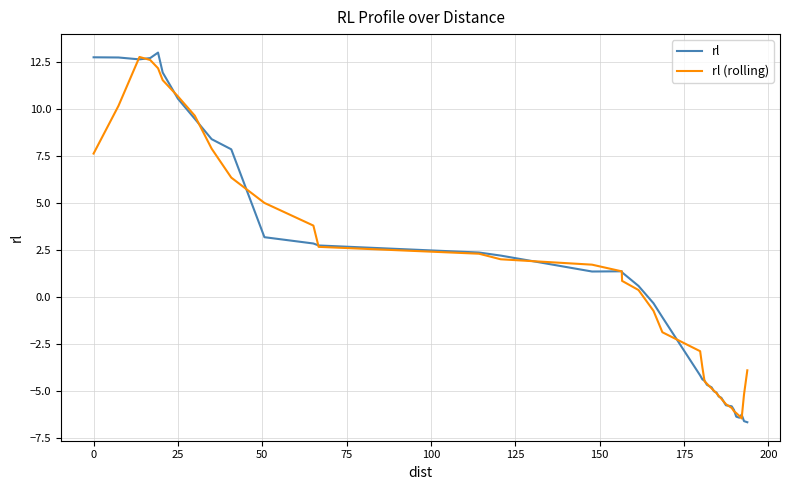

What is the greatest value displayed?

13.0